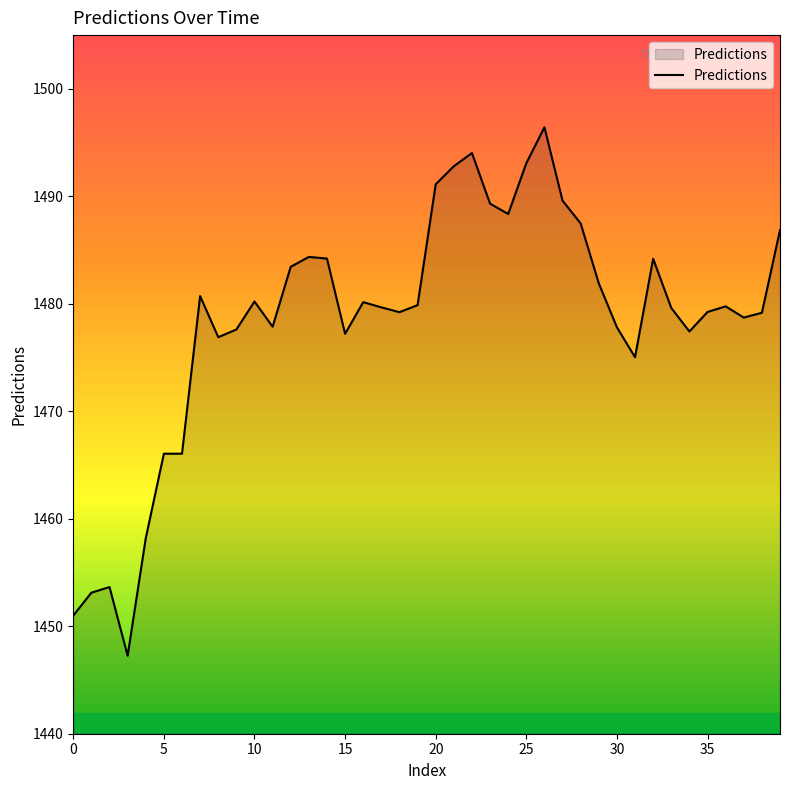

What is the smallest value displayed?

1447.3